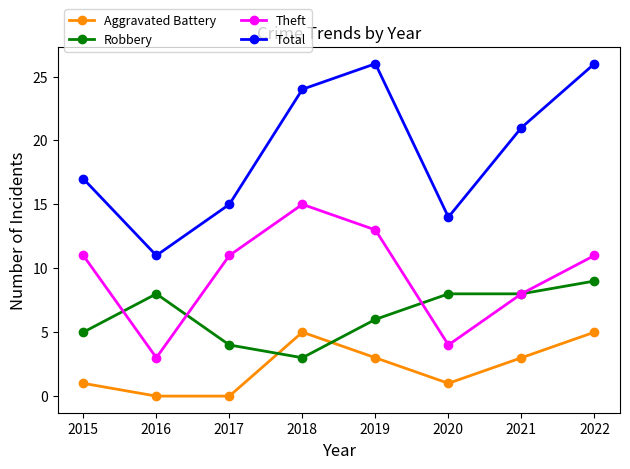

What is the maximum value shown in the chart?

26